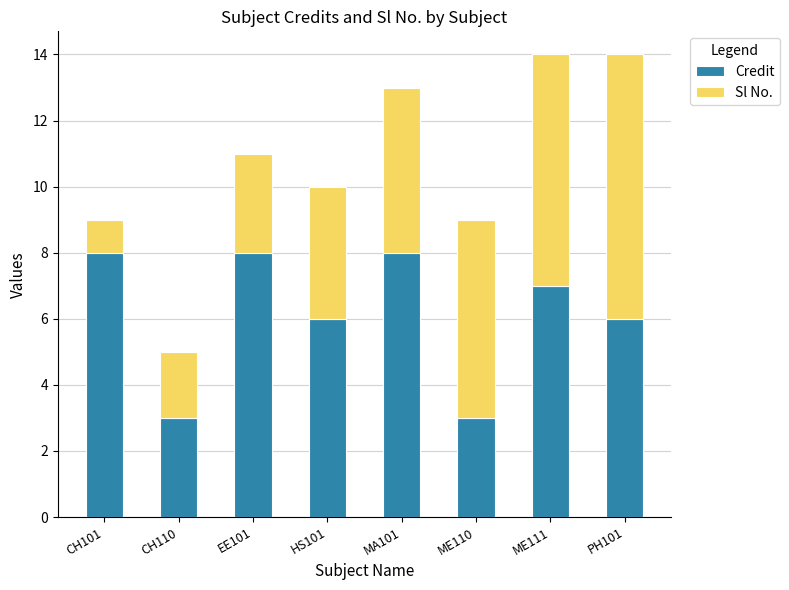

The value of Credit at ME110 is 3. True or false?

True